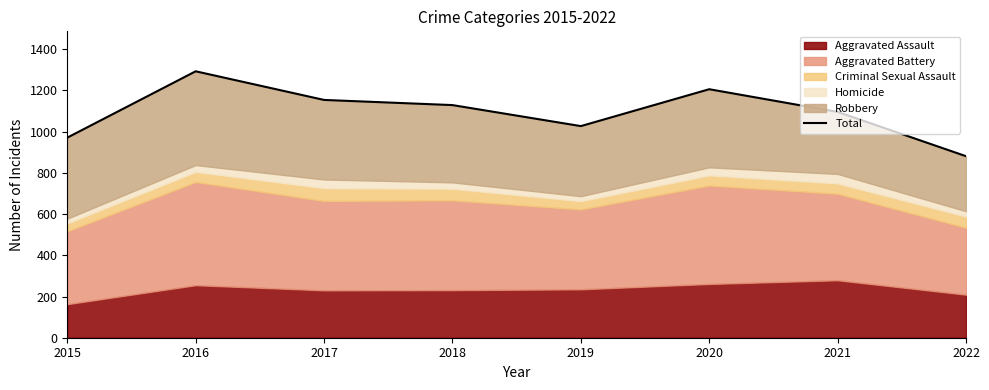

What is the difference between the maximum and minimum values?

412